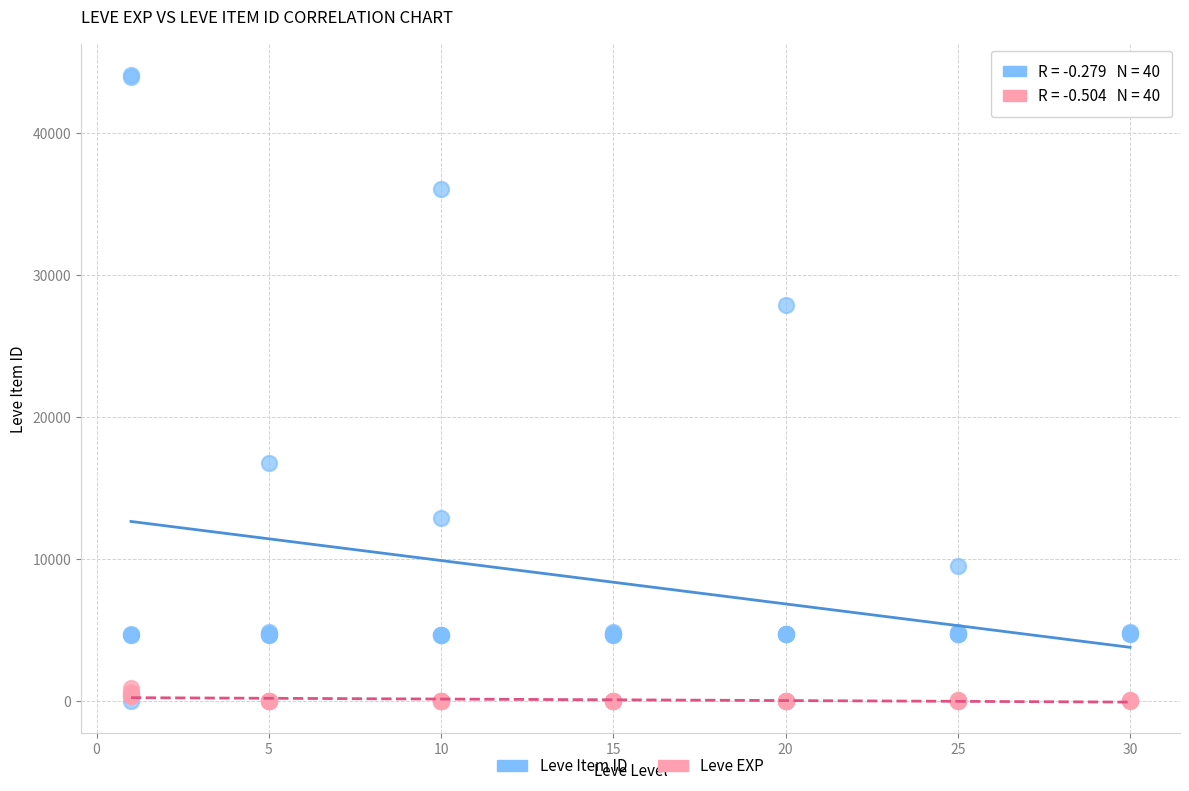

Across all series, what Y value is closest to 22047?

16734